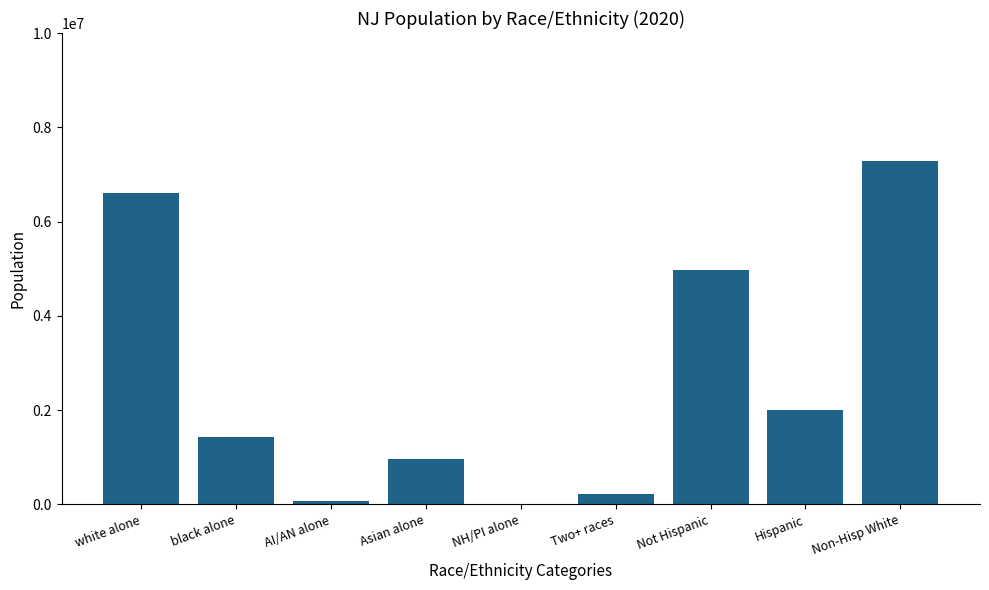

Which category has the highest value across all series?

Non-Hisp White